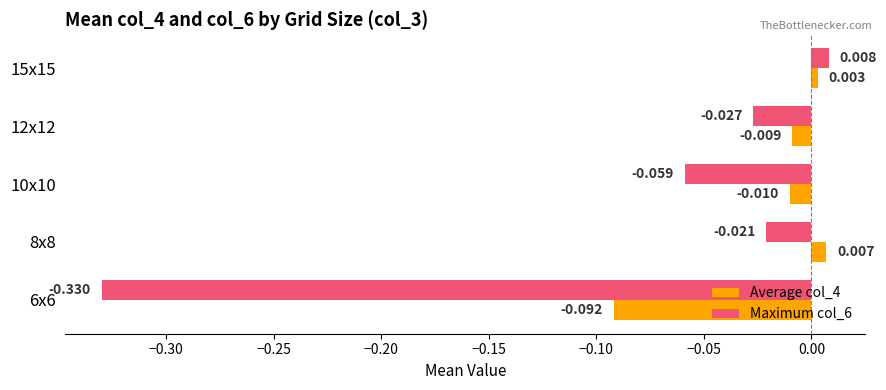

What is the lowest value of the Average col_4 series?

-0.1